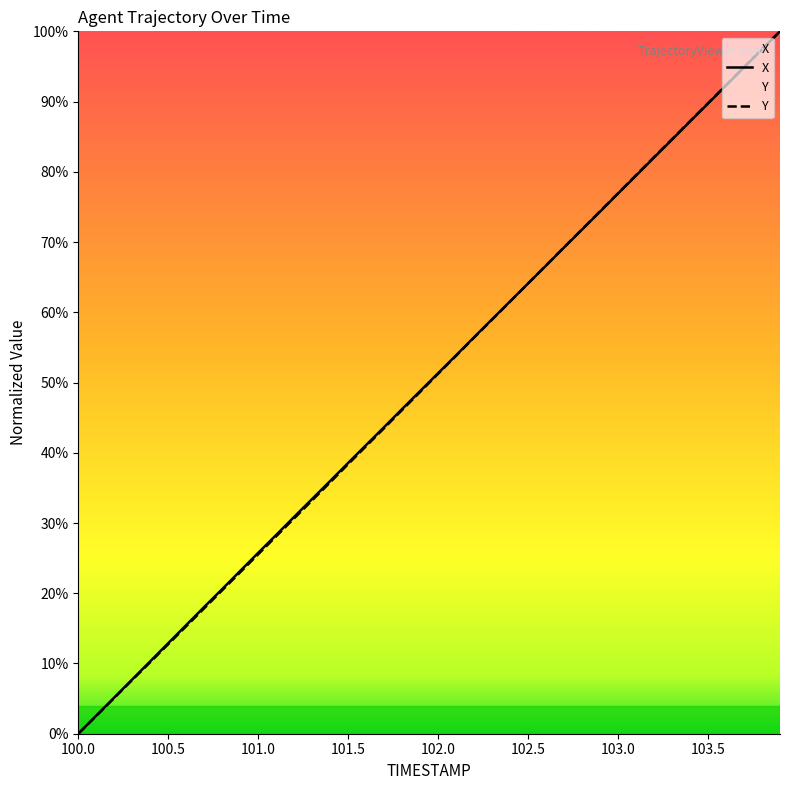

True or false: Y has more than 1 points higher than both neighbors.

False